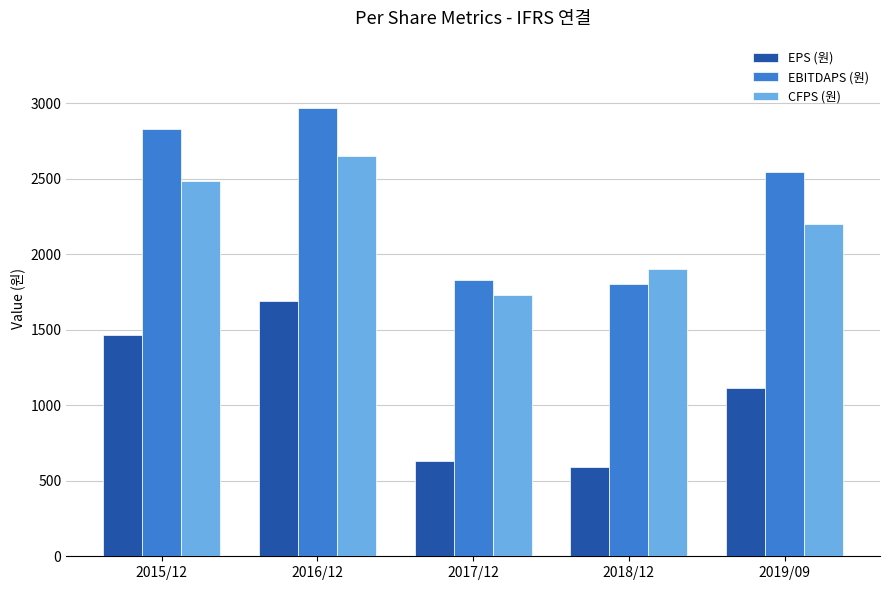

How many bars are there in each group?

3